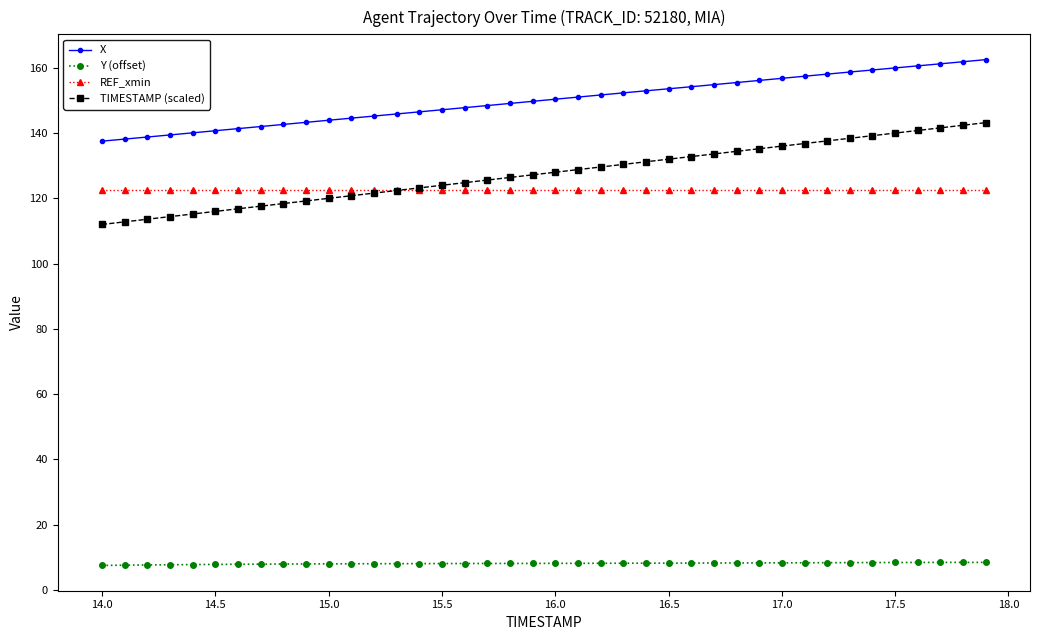

List the series in order of their peak value, lowest first.

Y (offset), REF_xmin, TIMESTAMP (scaled), X